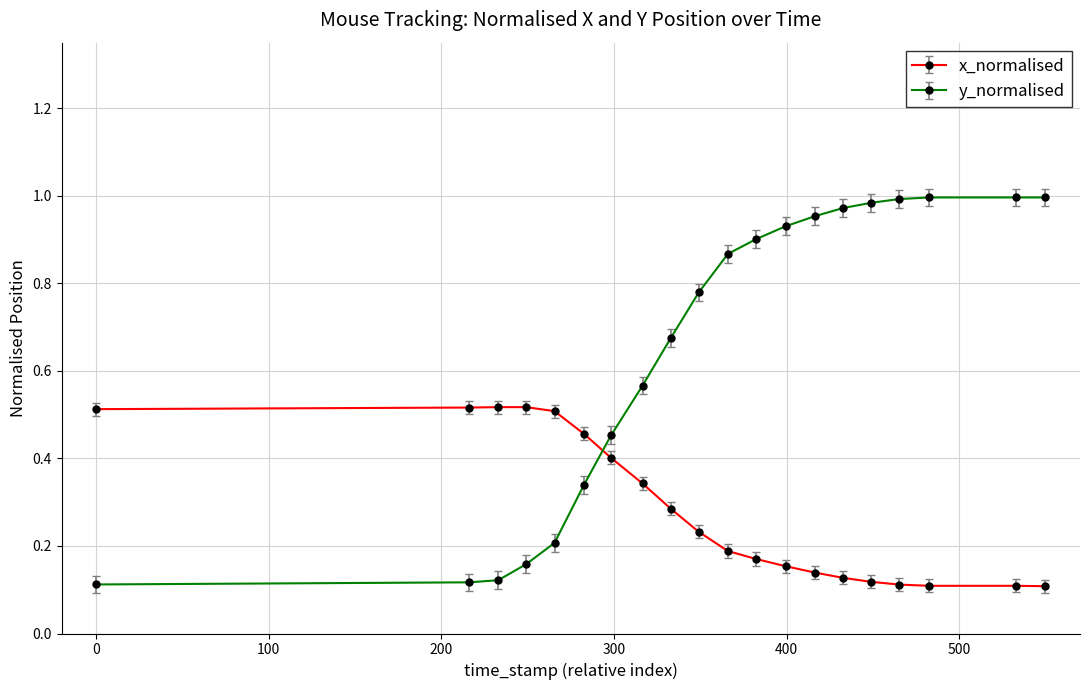

At how many categories does at least one series exceed 0?

20